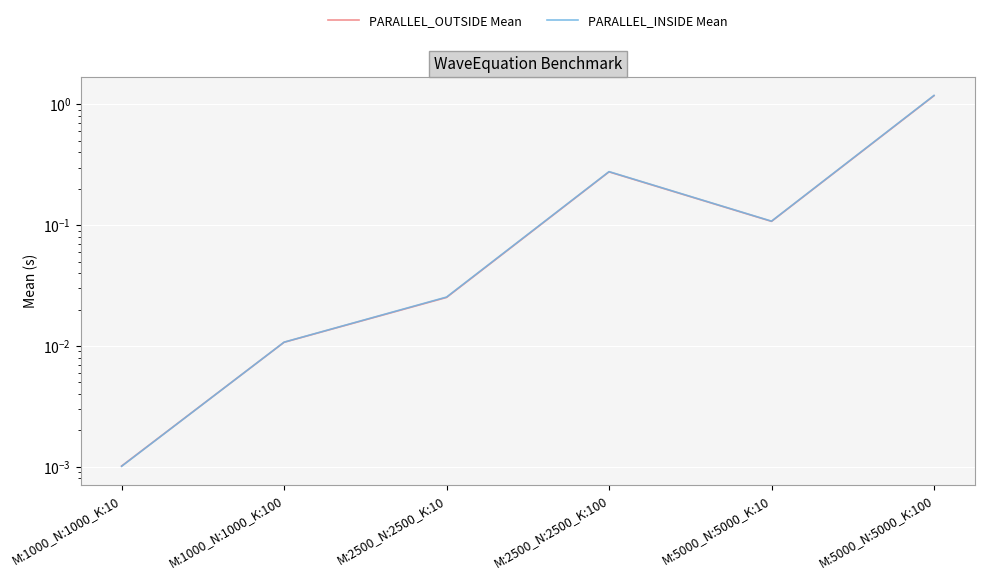

The value of PARALLEL_OUTSIDE Mean at M:5000_N:5000_K:100 is 0.7. True or false?

False